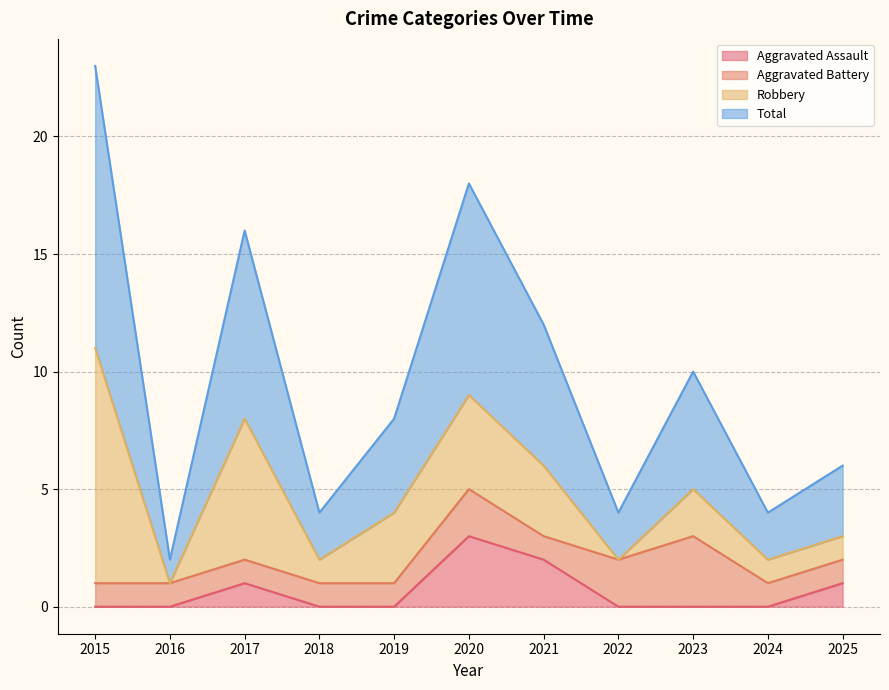

List the labels in order of Total value, smallest first.

2016, 2018, 2022, 2024, 2025, 2019, 2023, 2021, 2017, 2020, 2015